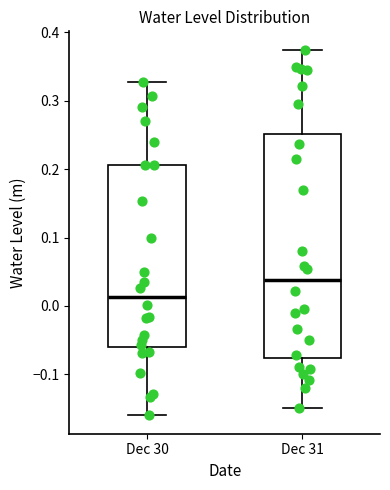

Comparing the boxes themselves (not the whiskers), which one is the tallest?

Dec 31